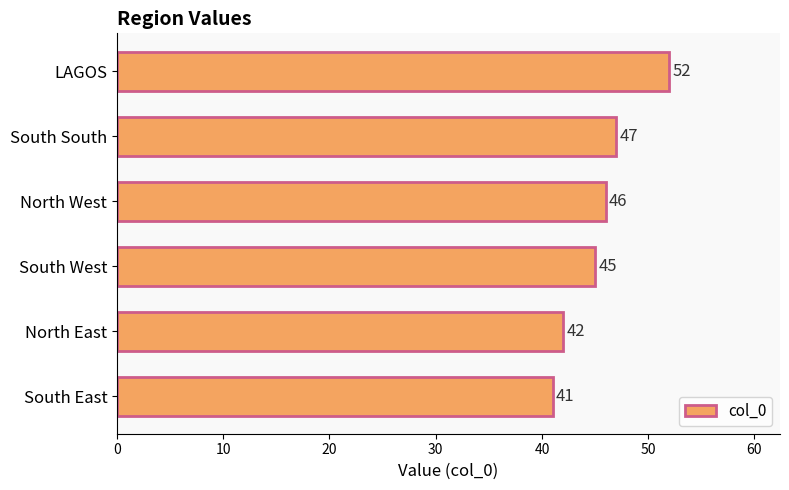

Is it true that the value at South East is 67?

False